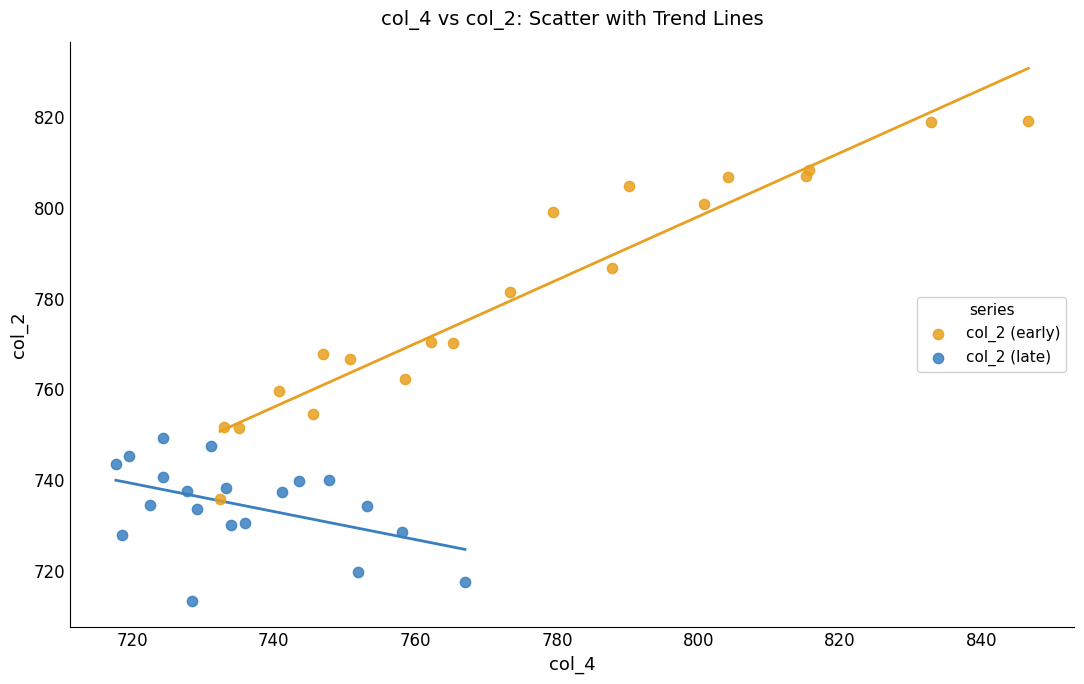

Which series contains the lowest Y value?

col_2 (late)